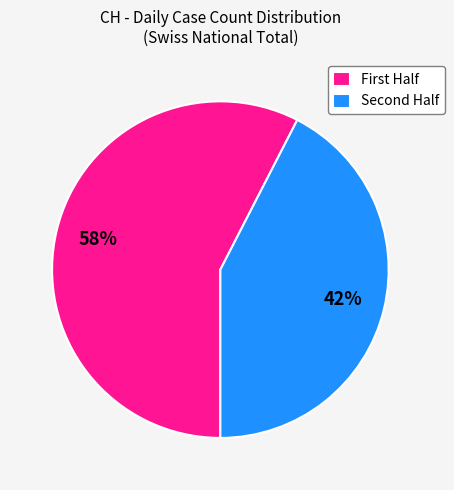

What is the largest slice in the pie chart?

First Half